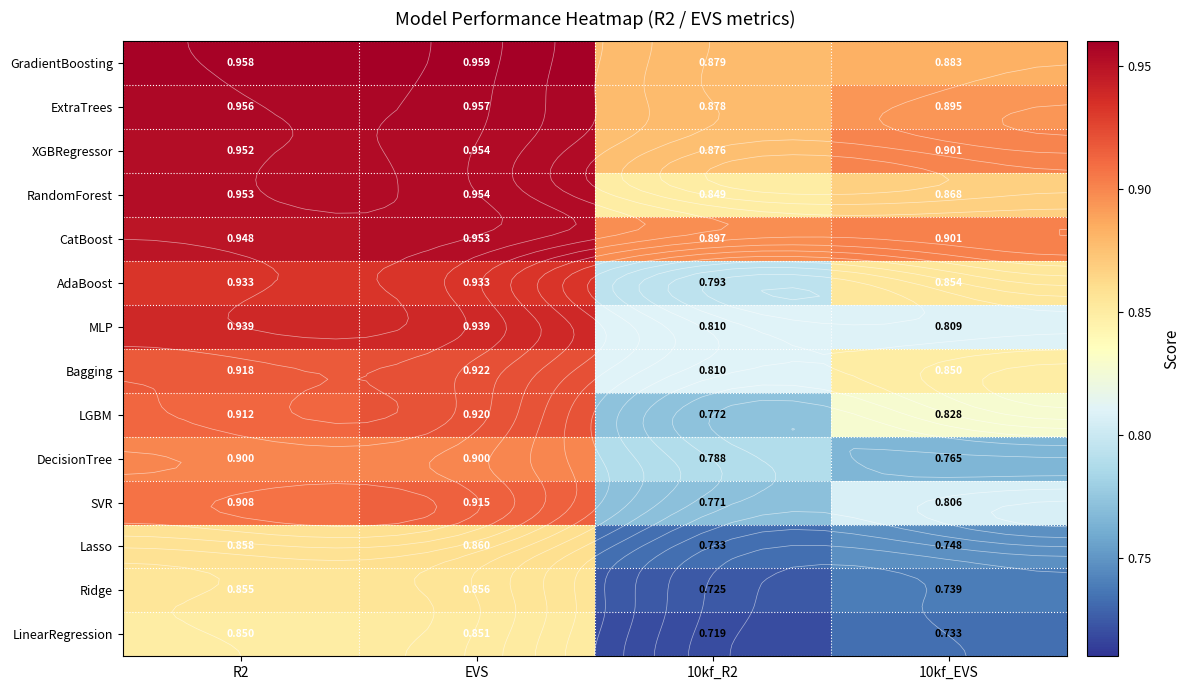

Which series changed the most between EVS and 10kf_R2?

LGBM